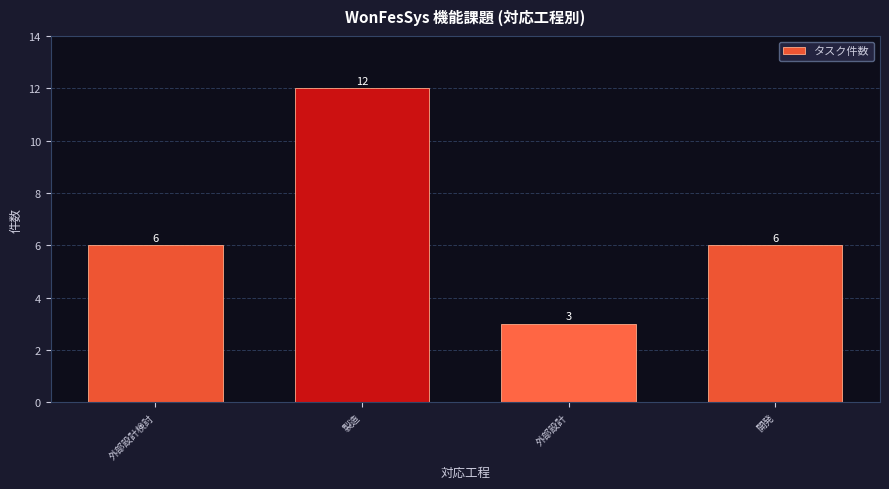

What is the sum of all values?

27